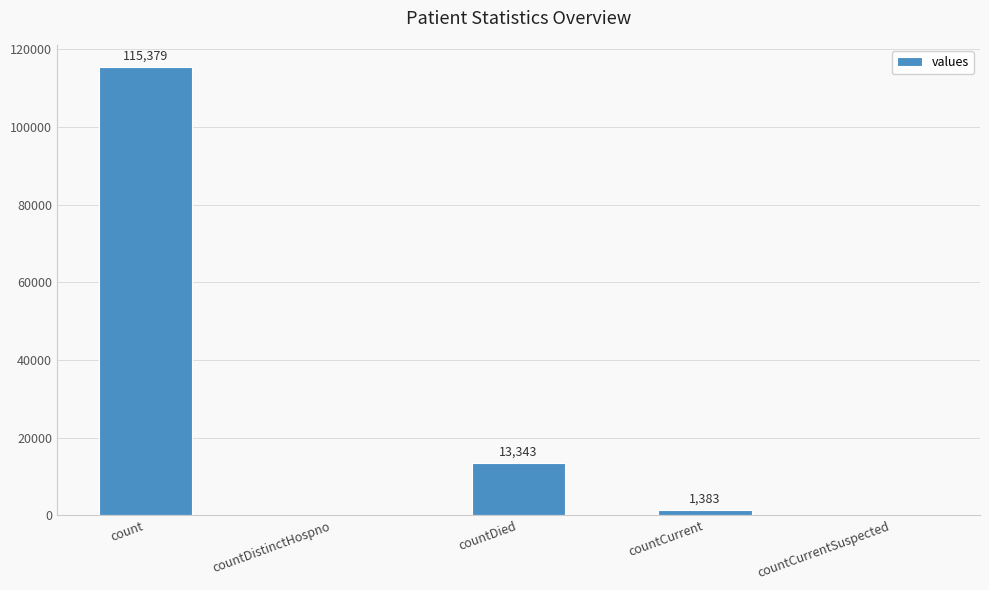

How many distinct data groups are displayed?

1